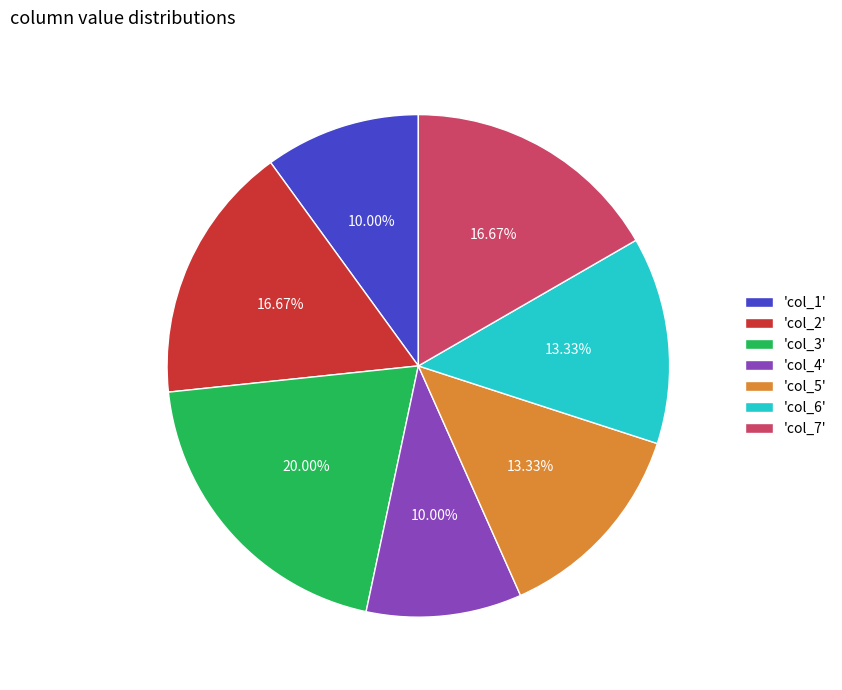

Is there a majority slice in this chart?

No